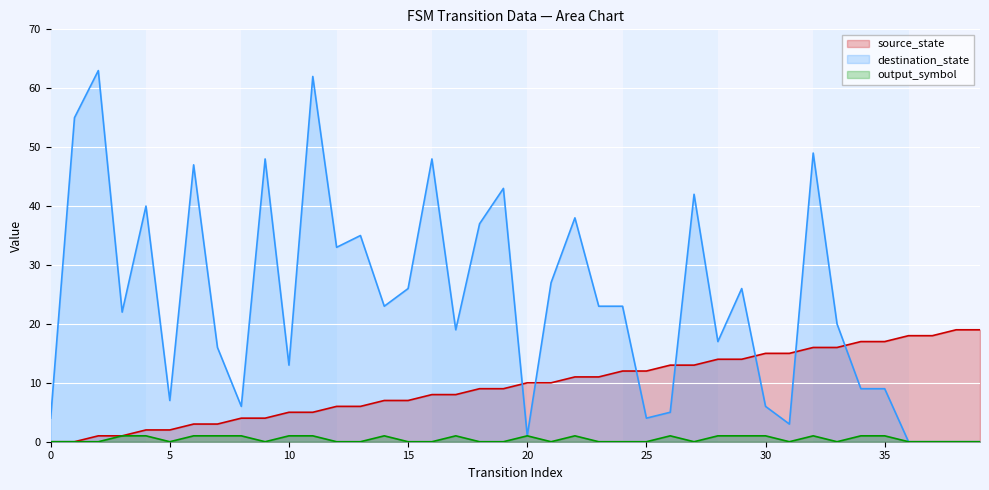

What is the maximum value shown in the chart?

63